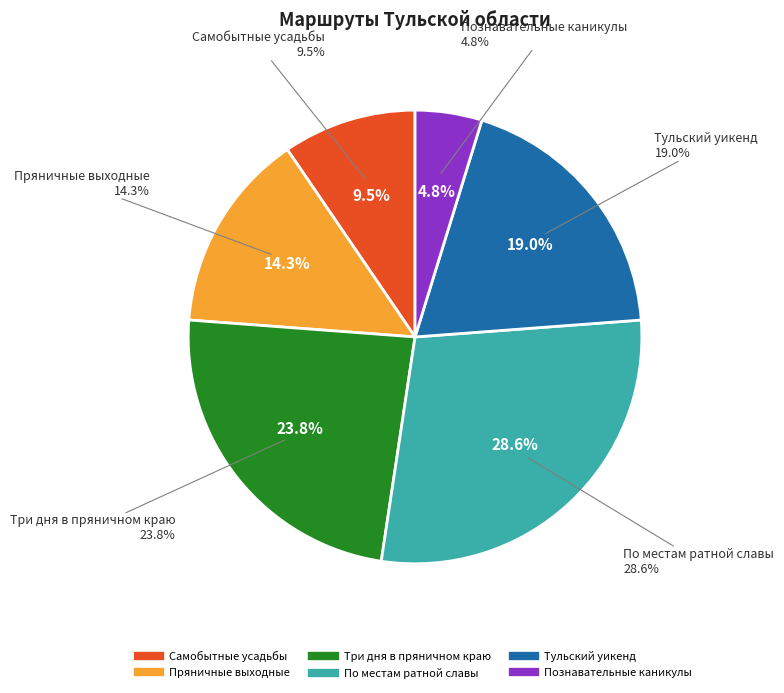

Between Самобытные усадьбы
Тульской области and Познавательные каникулы:
едем с детьми, which is larger?

Самобытные усадьбы
Тульской области